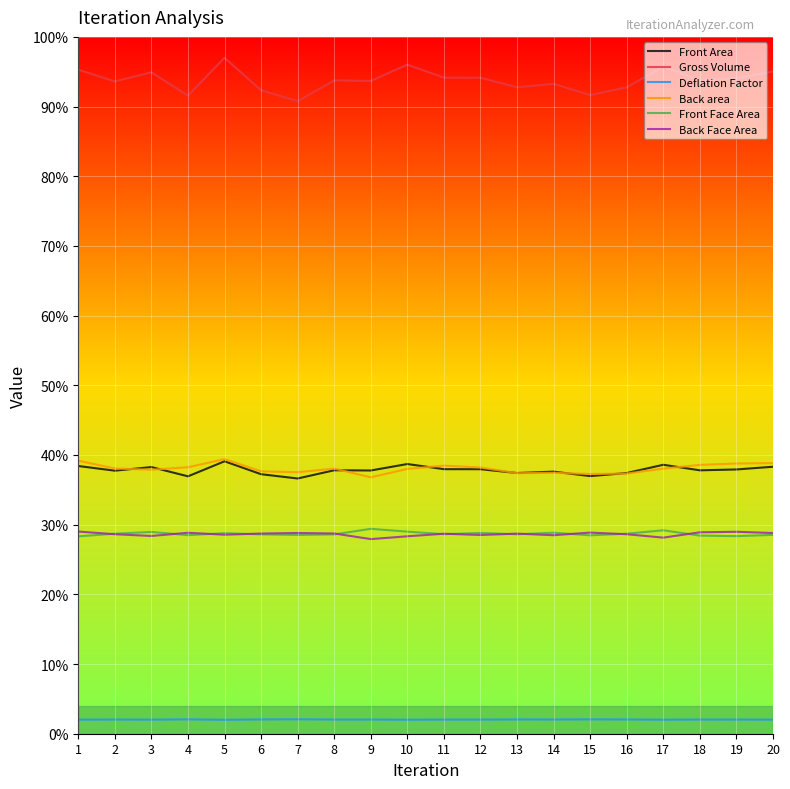

Is it true that Front Face Area equals 40.4 at 17?

False